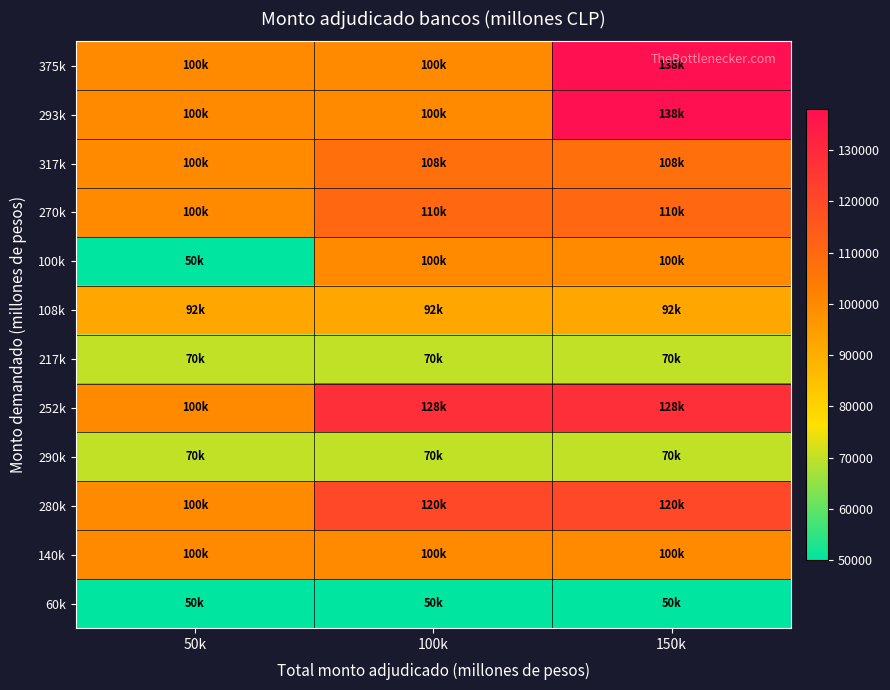

What is the difference between the highest and lowest values at 50k?

50000